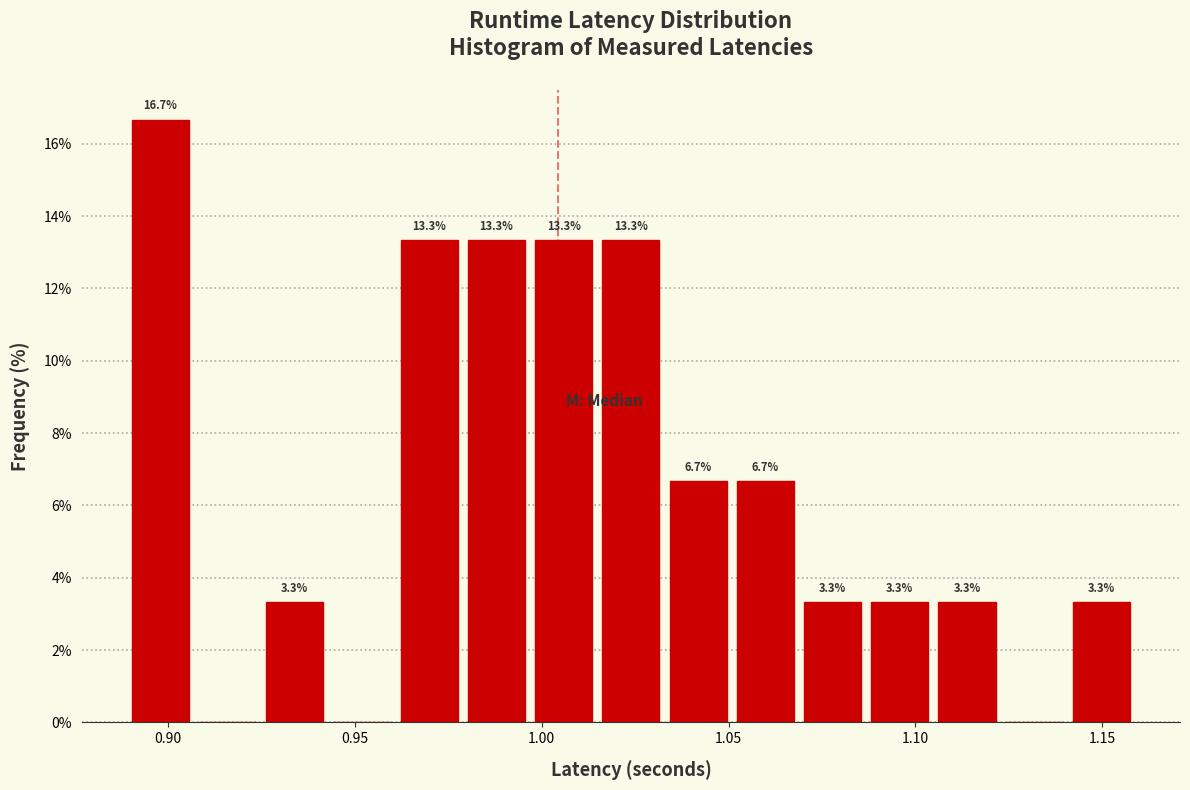

Around what value on the x-axis is the tallest bar? Give the approximate position of its centre, as read against the axis.

0.900